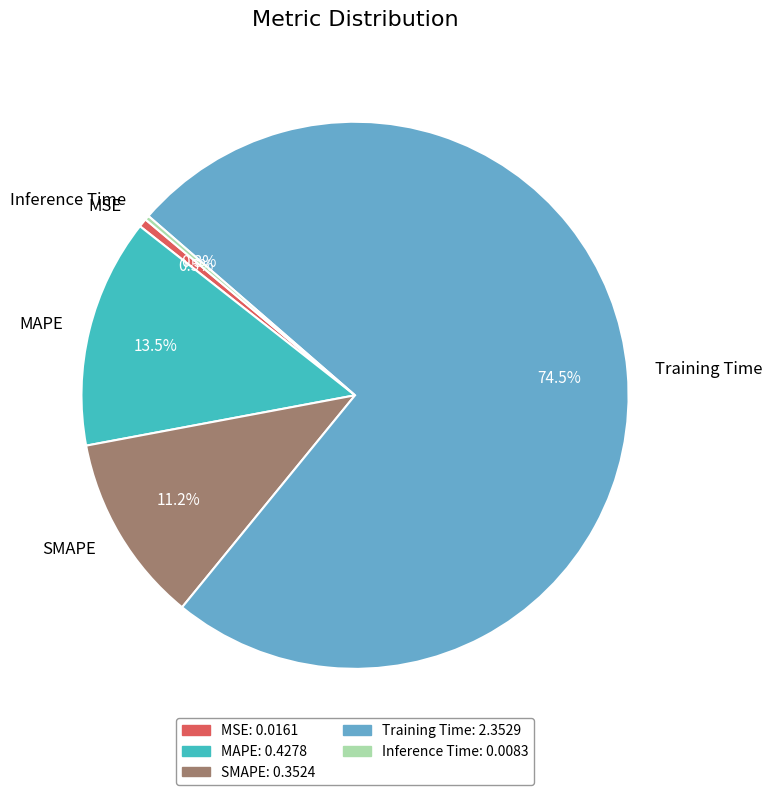

Is the sum of MAPE and Training Time greater than half?

Yes